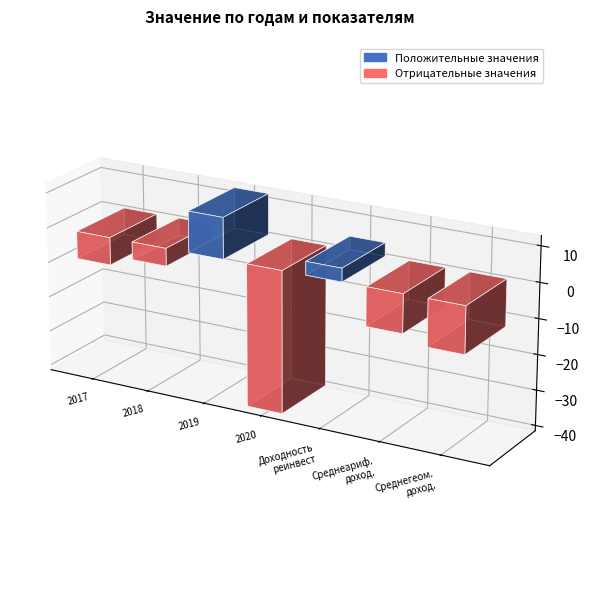

What is the value of the 1st bar from the left?

-7.8